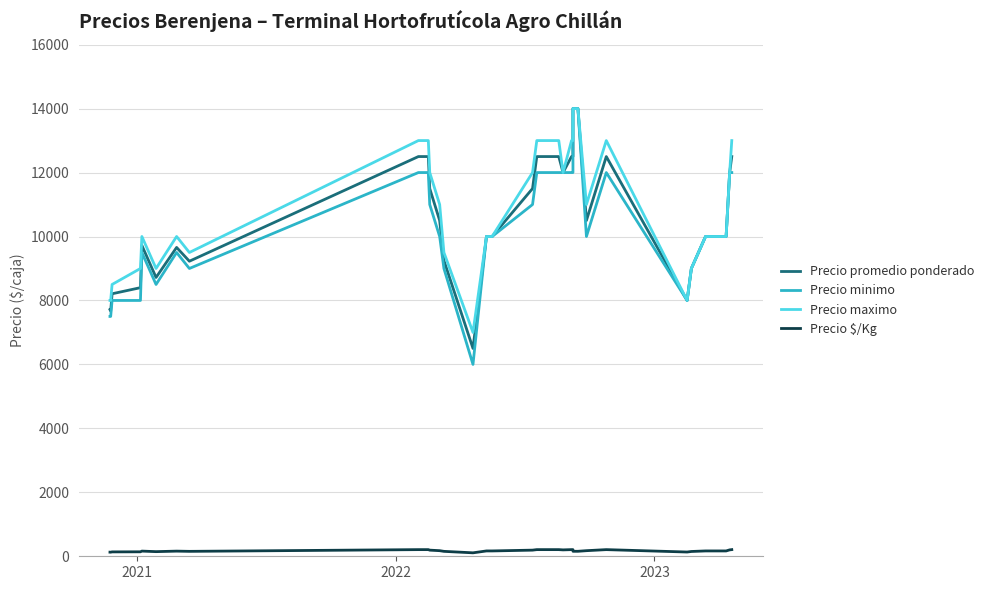

True or false: Precio promedio ponderado has more than 1 points higher than both neighbors.

True